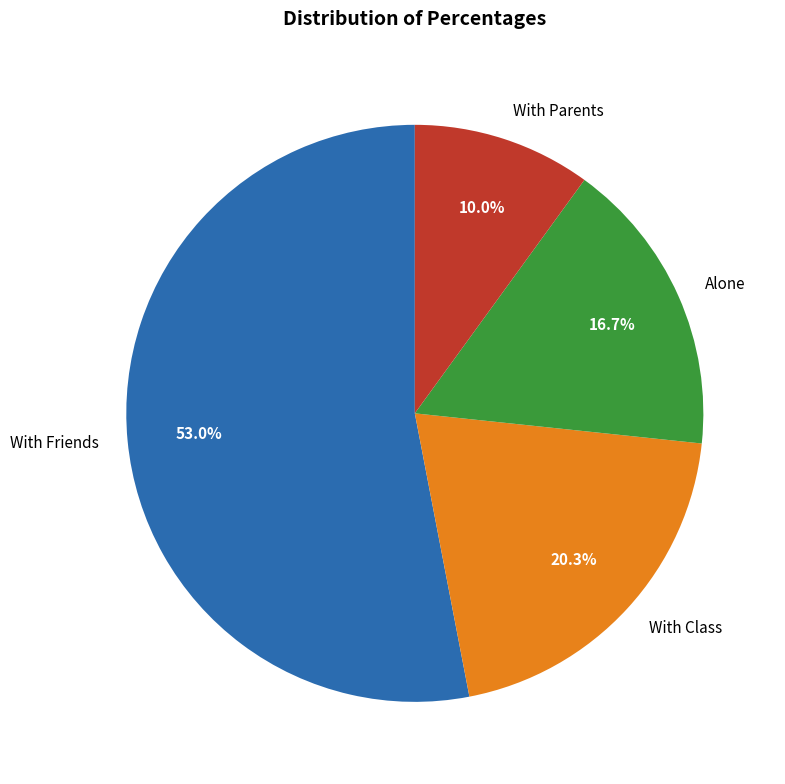

Rank the categories by value from lowest to highest.

With Parents, Alone, With Class, With Friends